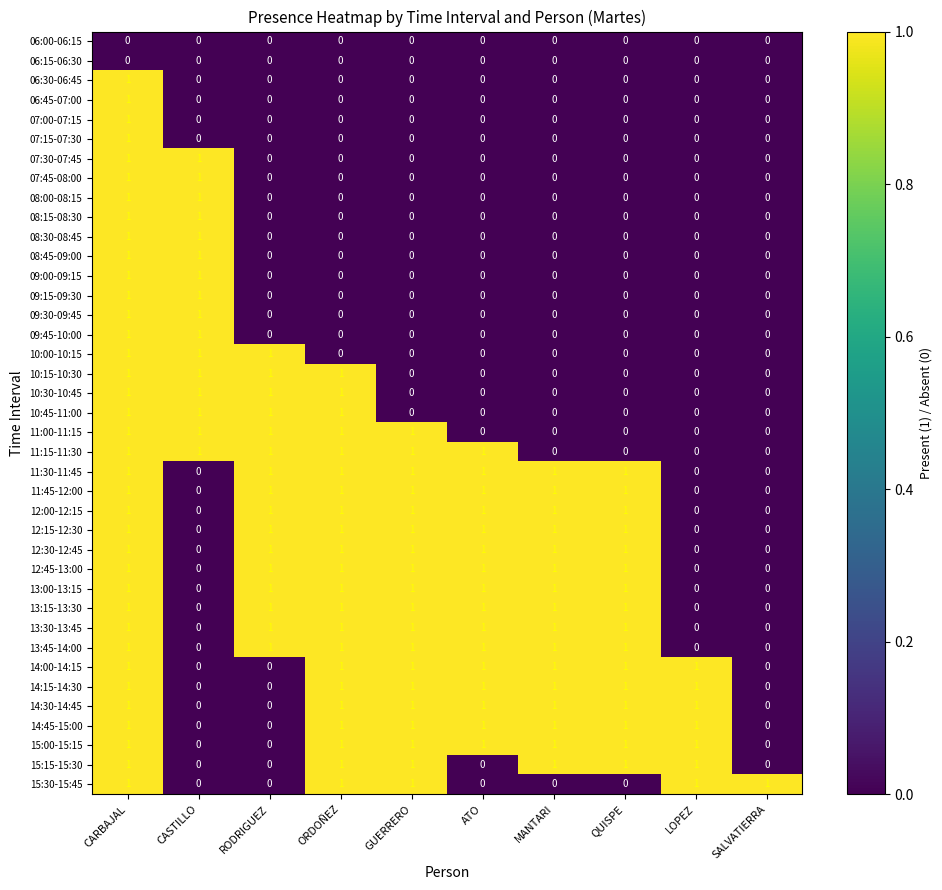

How many values in 09:00-09:15 are above zero?

2